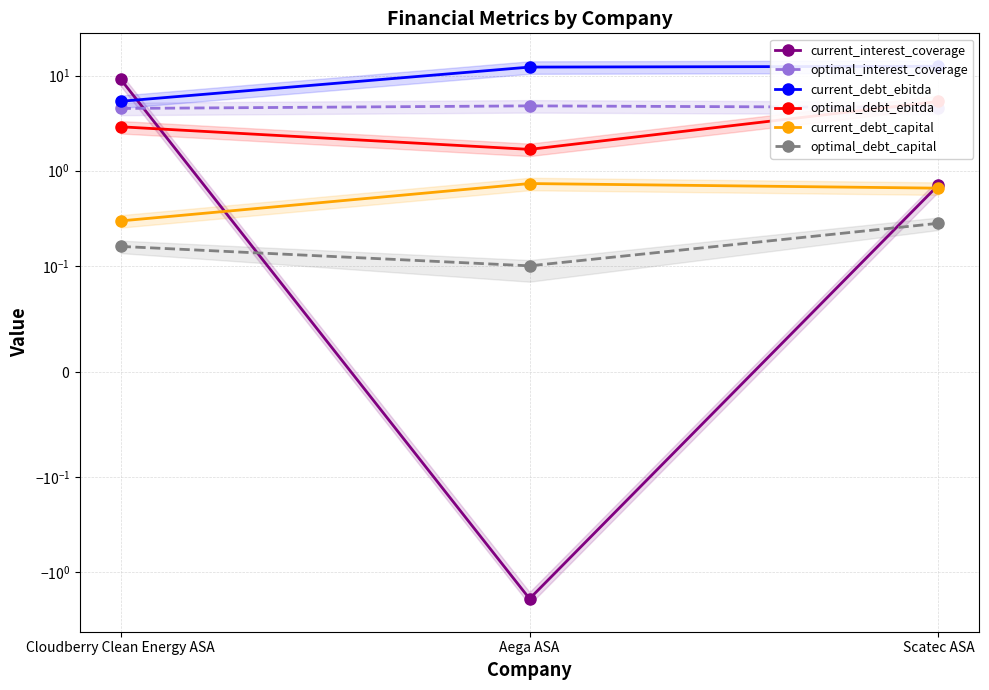

Reading left to right, what are all the values shown in this chart?

current_interest_coverage: Cloudberry Clean Energy ASA=9.1	Aega ASA=-1.9	Scatec ASA=0.7
optimal_interest_coverage: Cloudberry Clean Energy ASA=4.5	Aega ASA=4.8	Scatec ASA=4.6
current_debt_ebitda: Cloudberry Clean Energy ASA=5.4	Aega ASA=12.3	Scatec ASA=12.5
optimal_debt_ebitda: Cloudberry Clean Energy ASA=2.9	Aega ASA=1.7	Scatec ASA=5.3
current_debt_capital: Cloudberry Clean Energy ASA=0.3	Aega ASA=0.7	Scatec ASA=0.7
optimal_debt_capital: Cloudberry Clean Energy ASA=0.2	Aega ASA=0.1	Scatec ASA=0.3